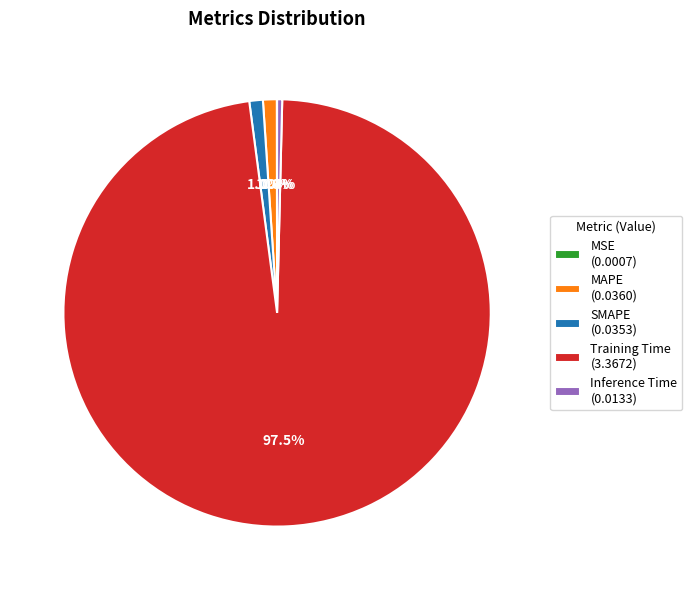

What percentage is NOT represented by SMAPE (0.0353)?

99.0%